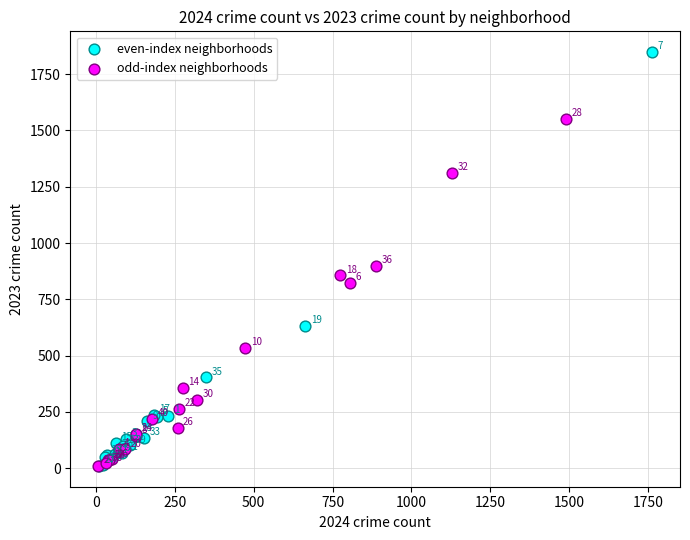

Which series reaches the maximum Y coordinate?

even-index neighborhoods